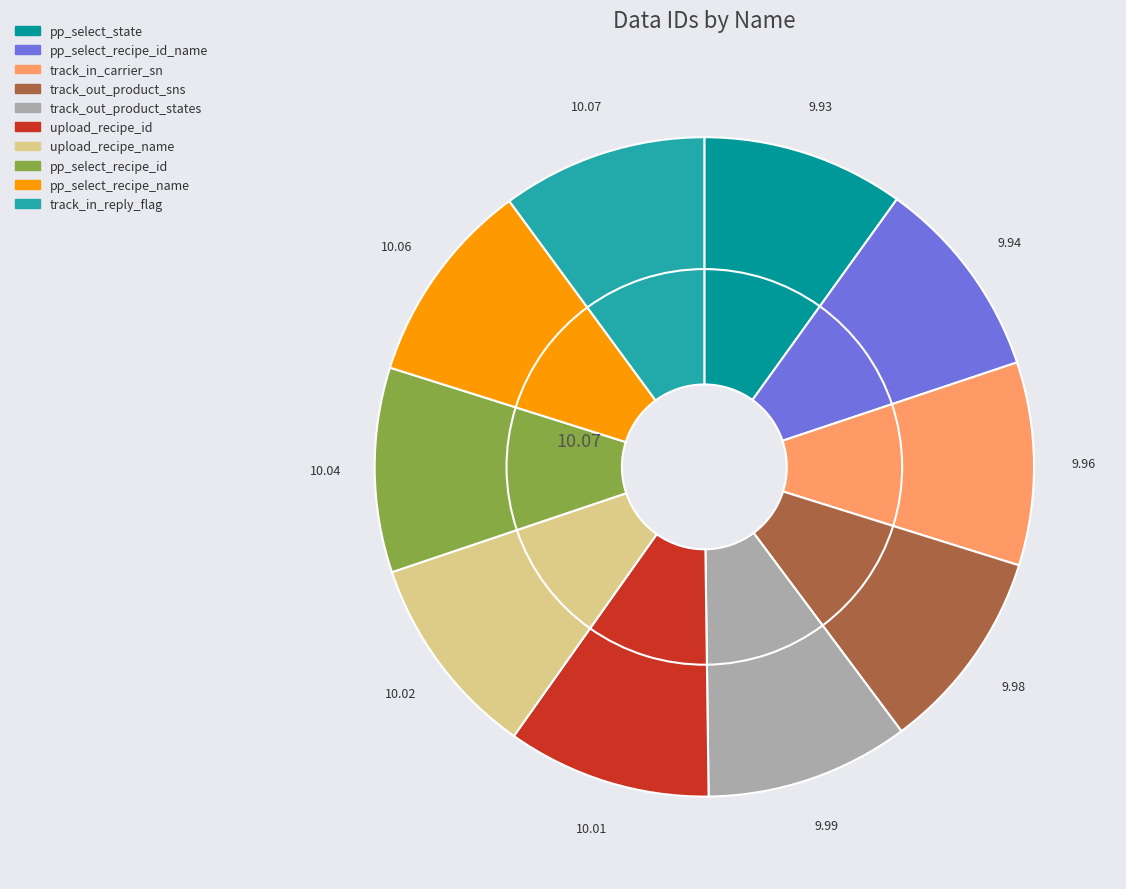

Rank the categories by value from highest to lowest.

track_in_reply_flag, pp_select_recipe_name, pp_select_recipe_id, upload_recipe_name, upload_recipe_id, track_out_product_states, track_out_product_sns, track_in_carrier_sn, pp_select_recipe_id_name, pp_select_state